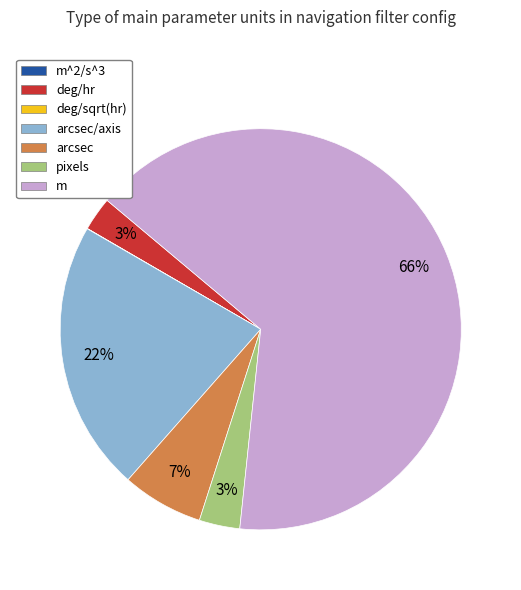

True or false: arcsec accounts for 7% of the total.

True